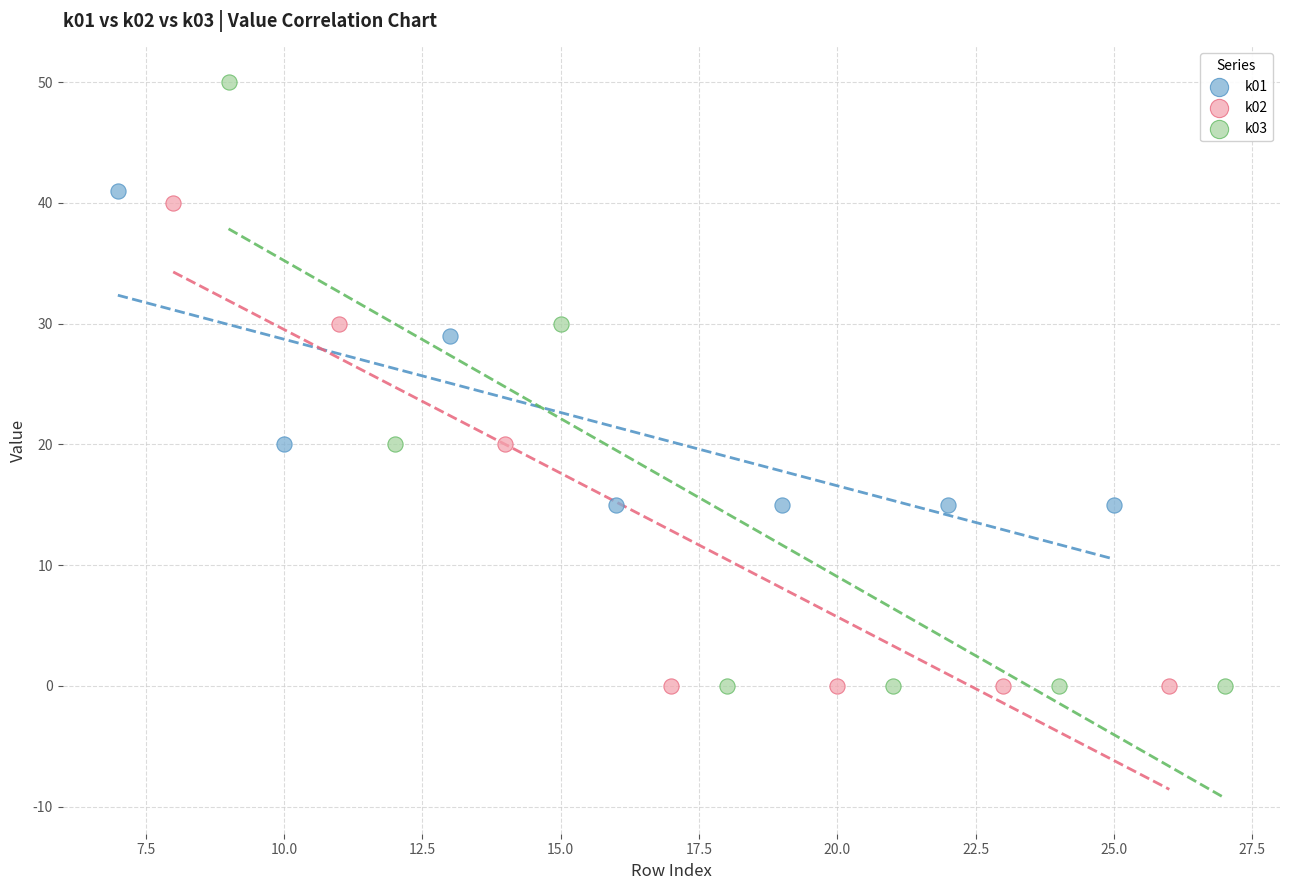

Which series reaches the maximum Y coordinate?

k03